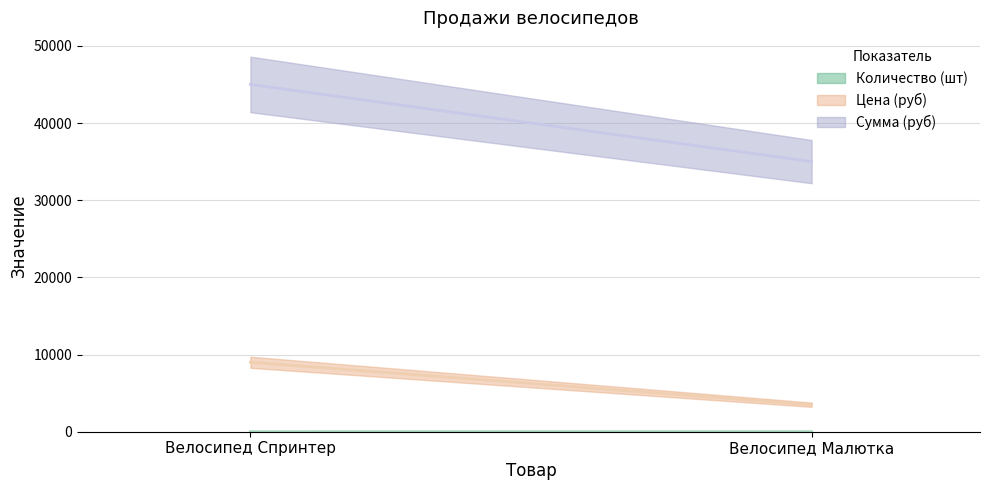

True or false: Сумма (руб) has a value of 61368 at Велосипед Спринтер.

False